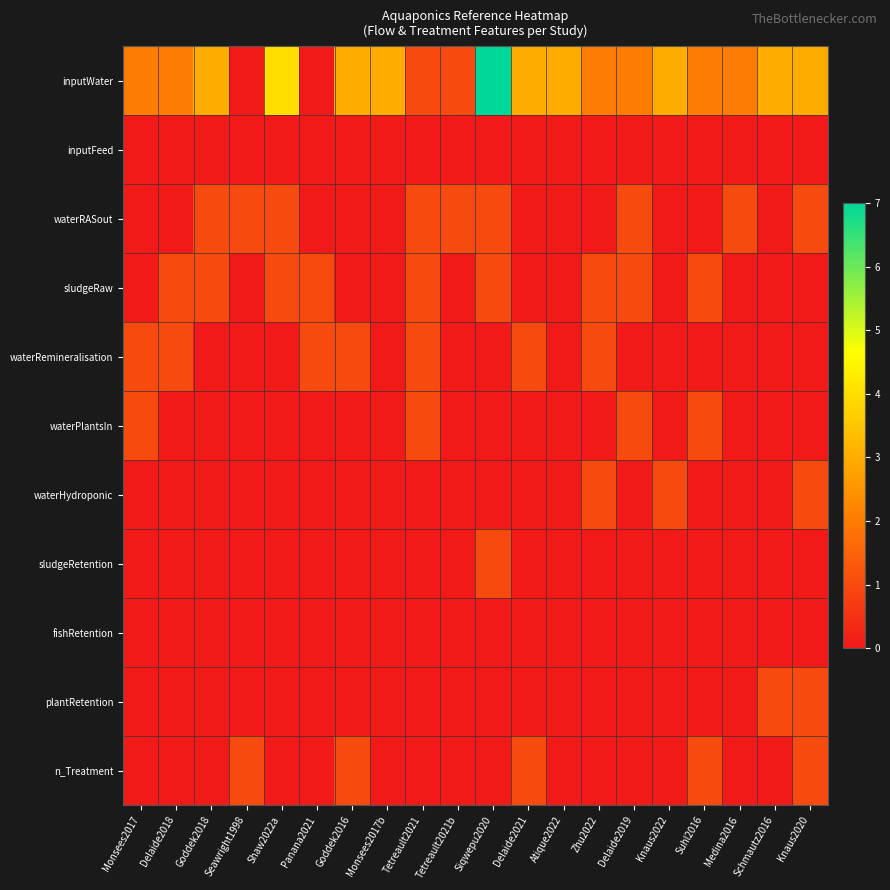

Count the number of categories in the chart.

20